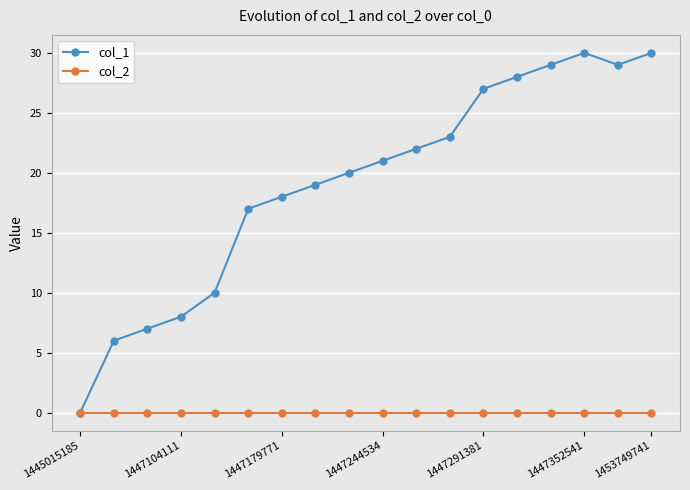

At how many categories does at least one series exceed 14?

13